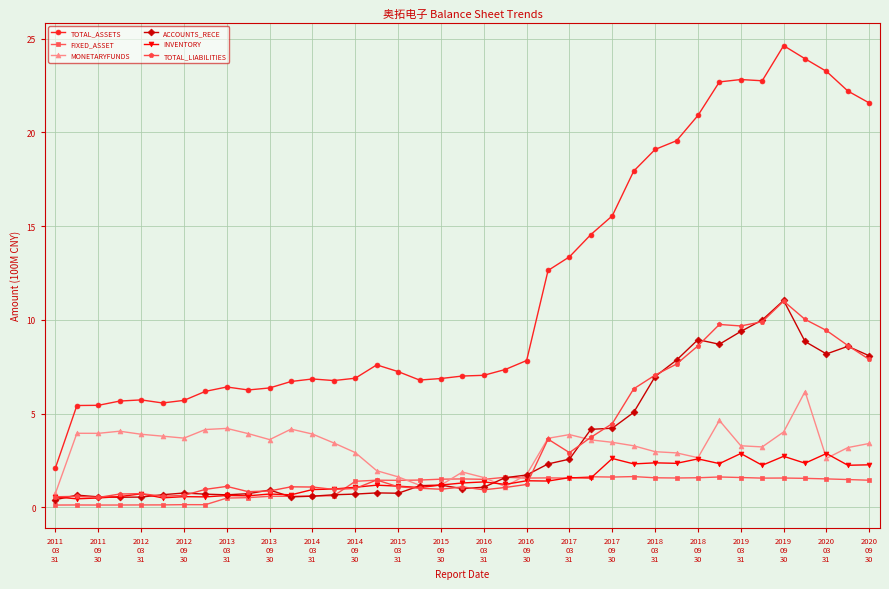

True or false: TOTAL_ASSETS and FIXED_ASSET cross at least once.

False